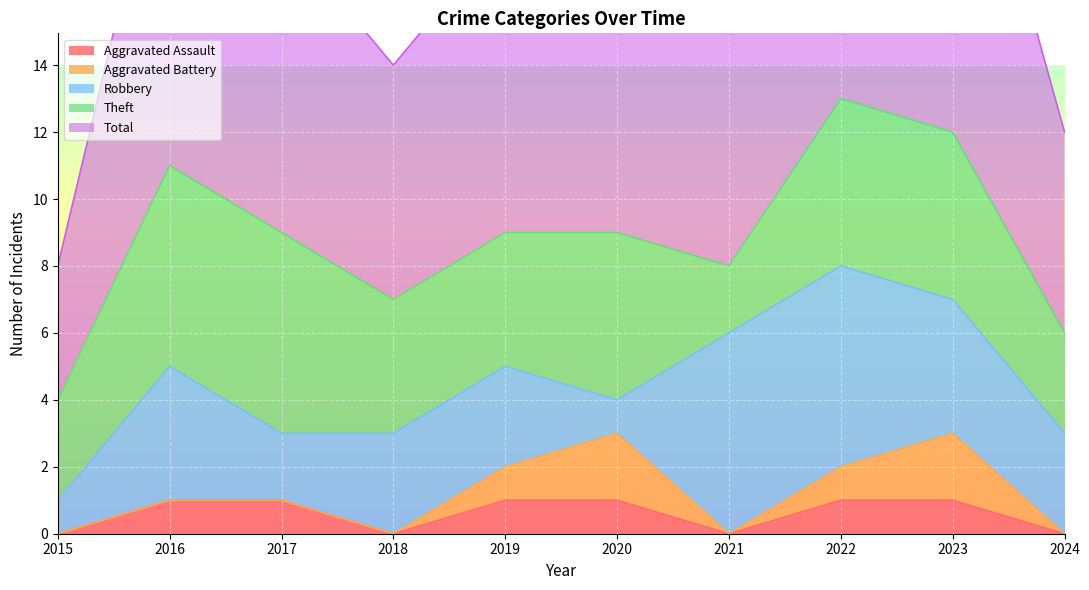

The value of Aggravated Assault at 2022 is 1. True or false?

True